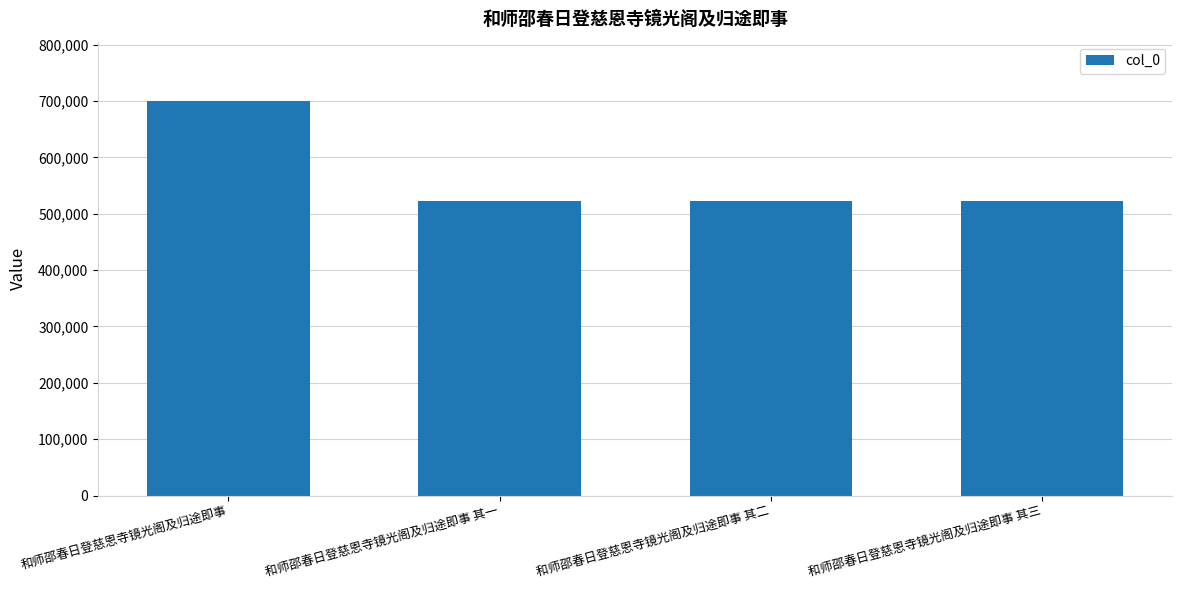

What is the difference between the maximum and minimum values?

178169